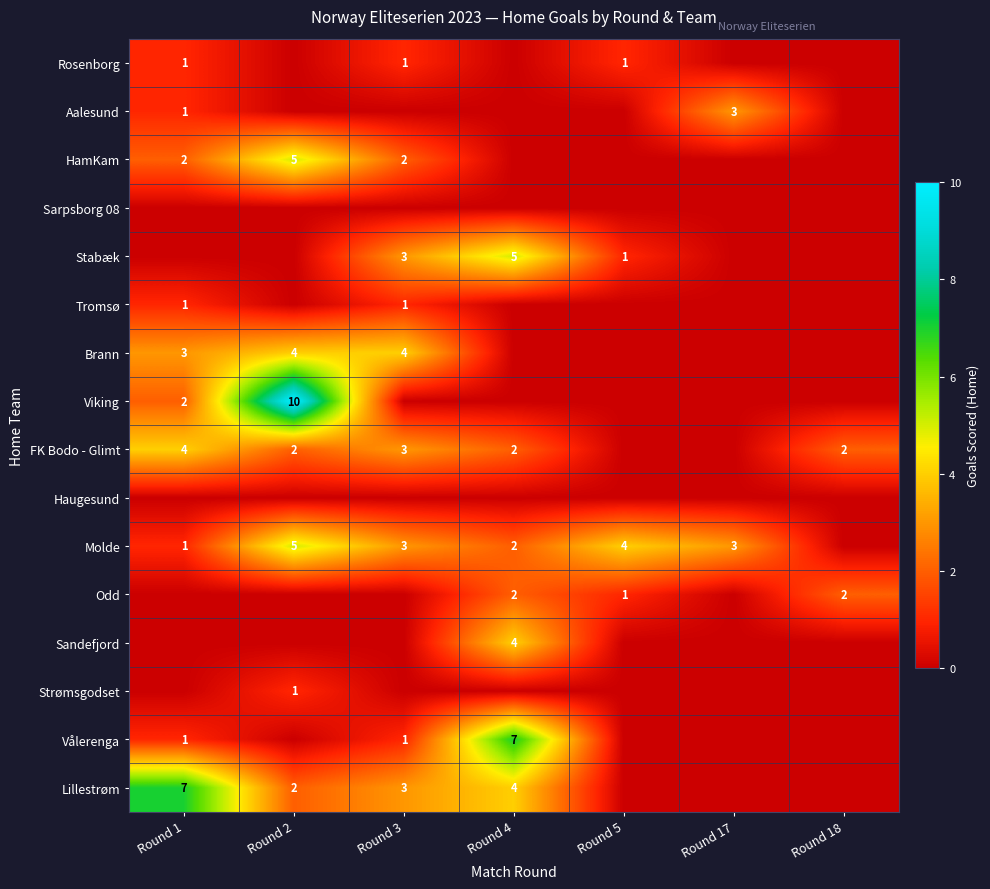

Between Round 1 and Round 5, which is larger?

Round 1